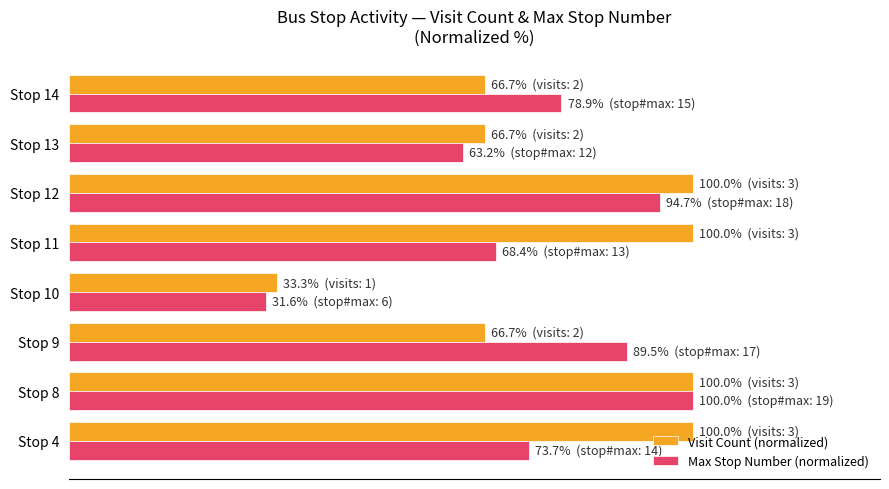

What are all the series names shown in the legend?

Visit Count (normalized), Max Stop Number (normalized)